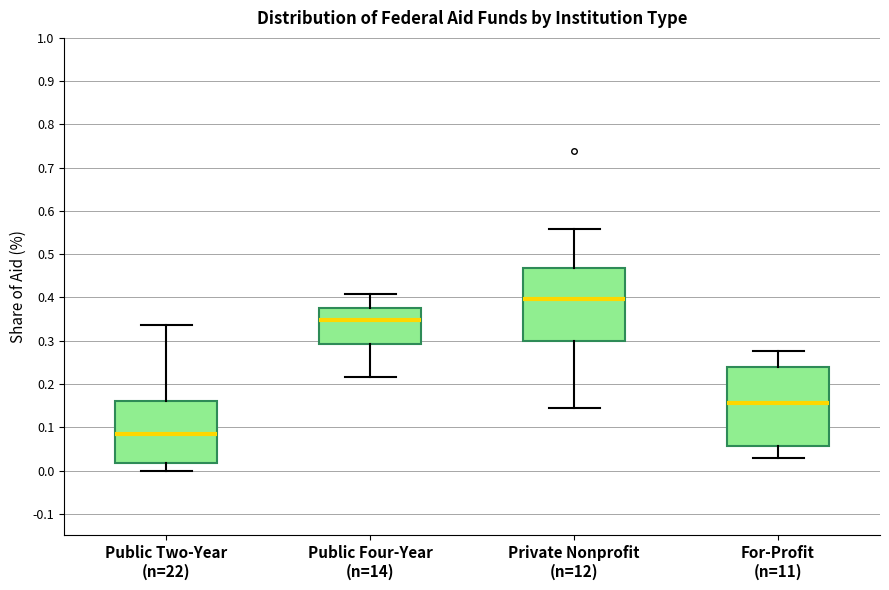

Which box is the tallest, from its lower edge to its upper edge?

For-Profit (n=11)